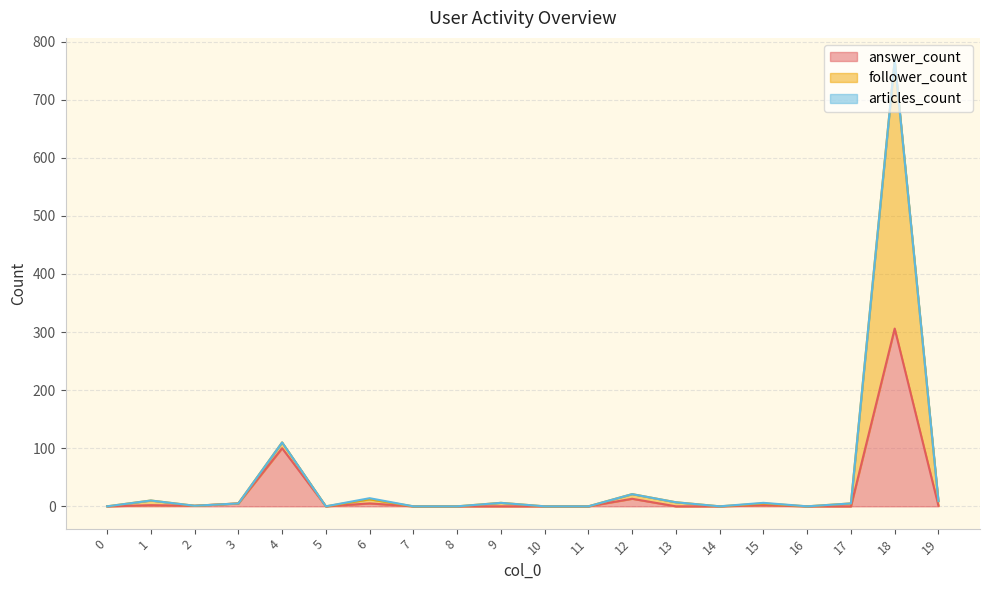

Does the chart have visible grid lines?

Yes